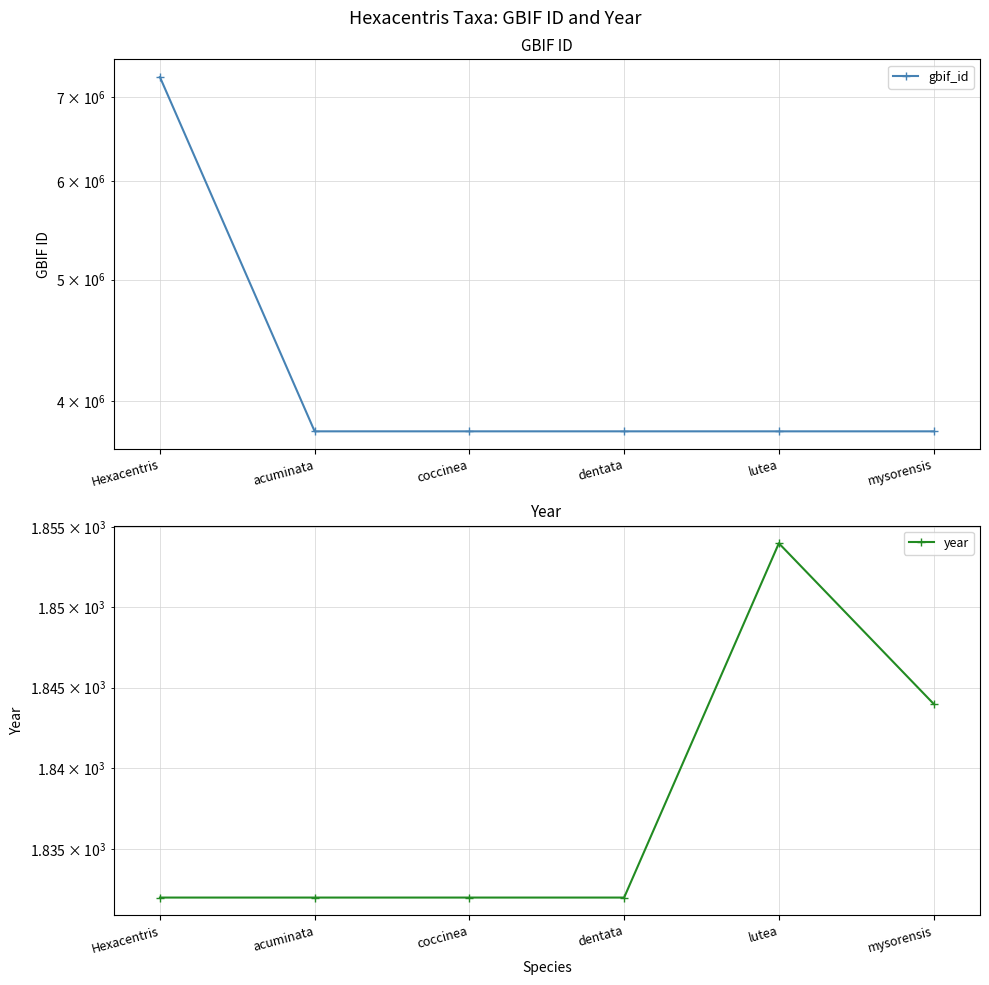

What is the difference between the highest and lowest values at Hexacentris?

7262520